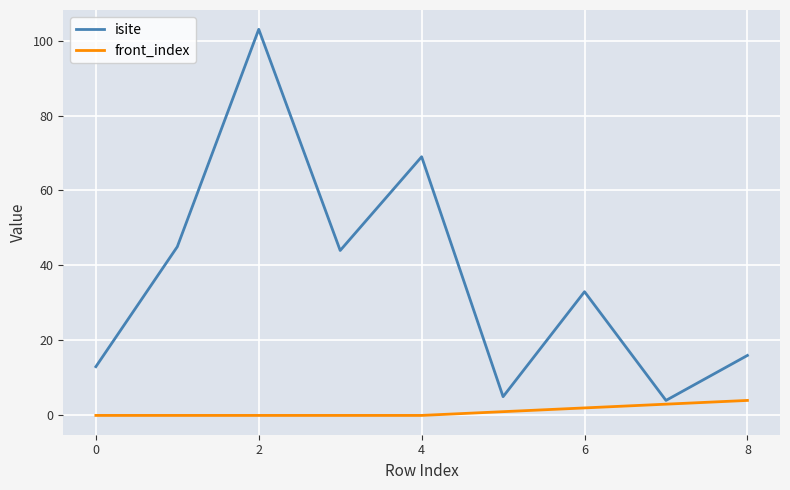

What is the lowest value of the isite series?

4